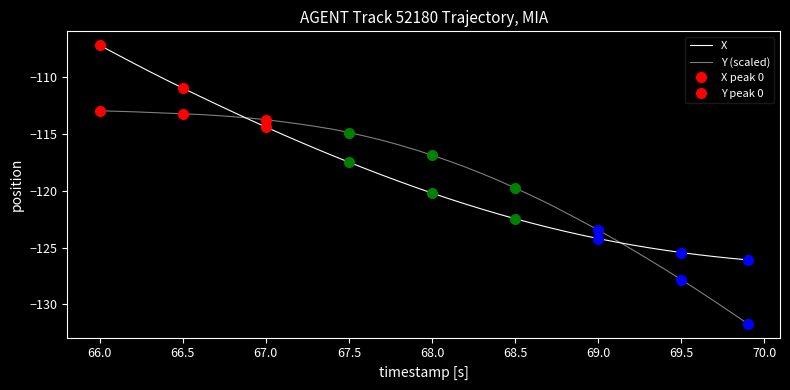

How many lines are shown in the chart?

2